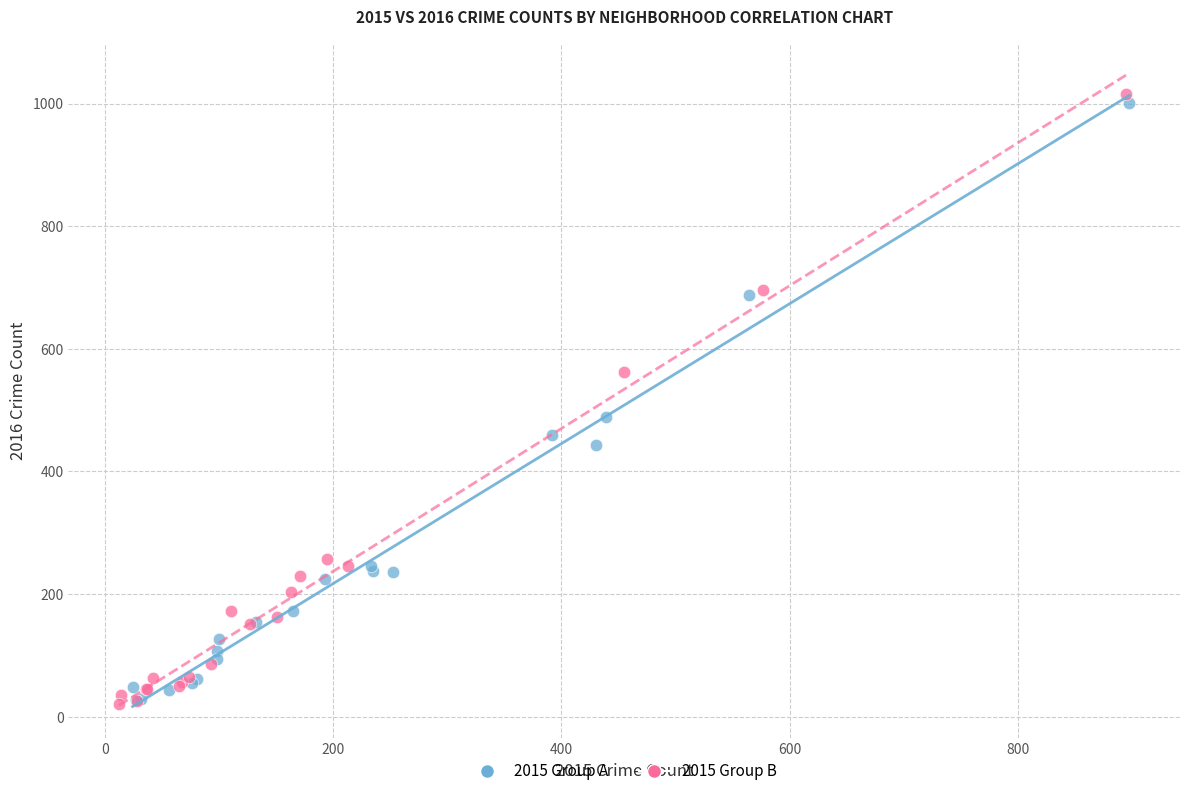

Which series contains the highest Y value?

2015 Group B